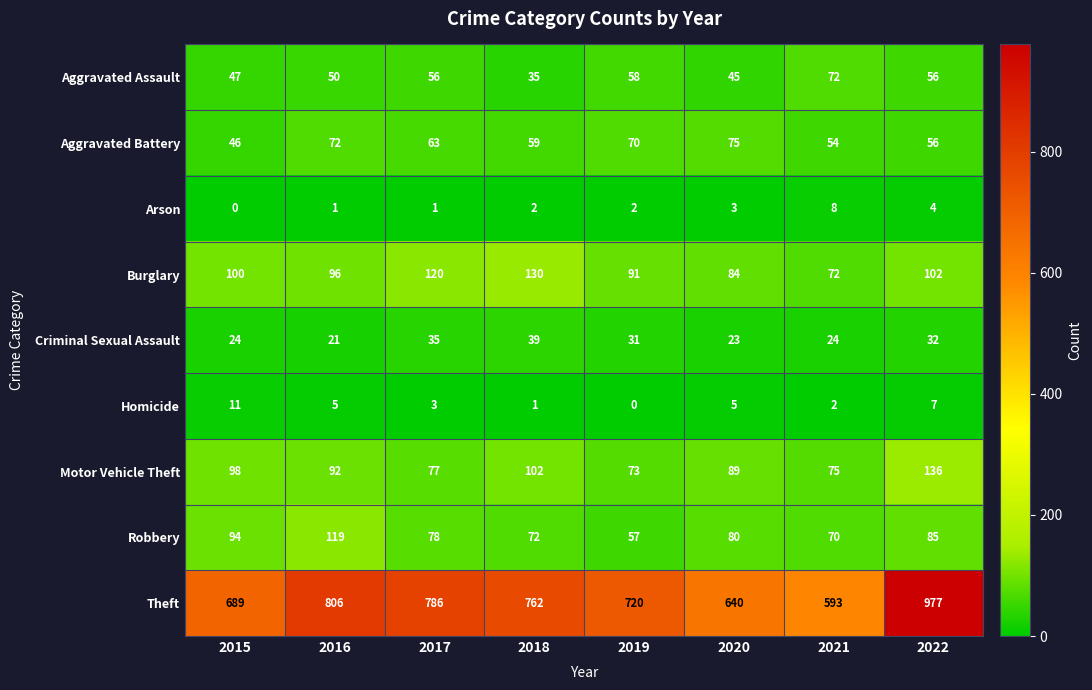

How many values in the Theft series are below 762?

4